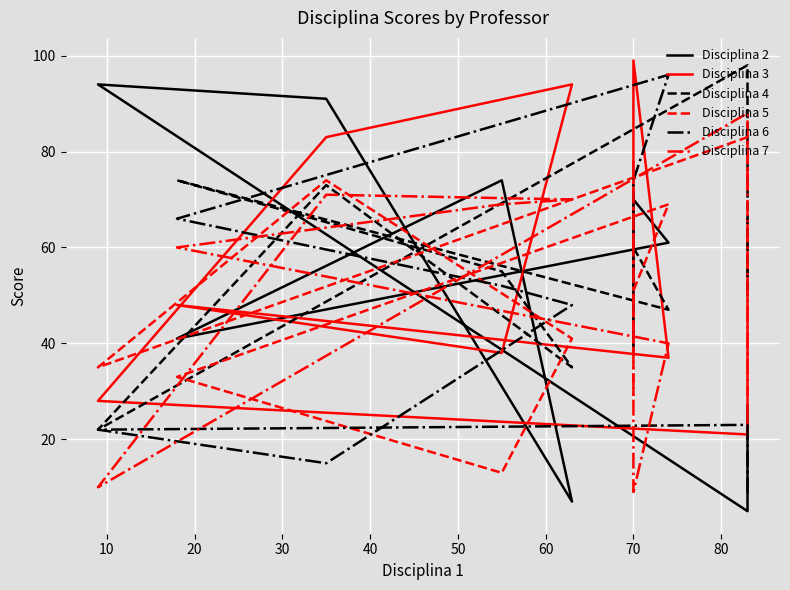

What is the sum of all Disciplina 5 values?

499